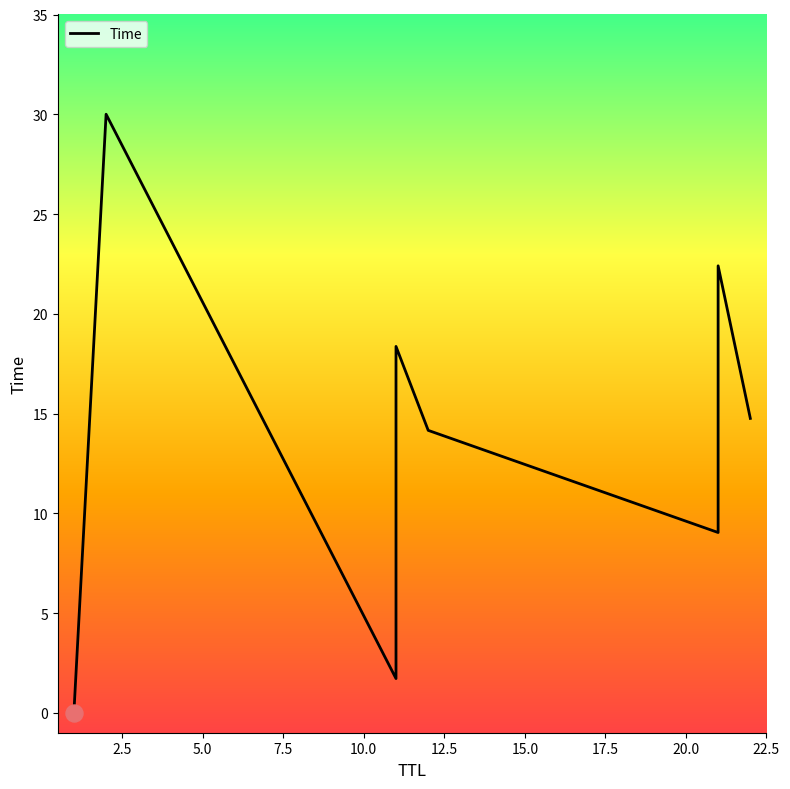

Between 2.5 and 22.5, which is larger?

2.5